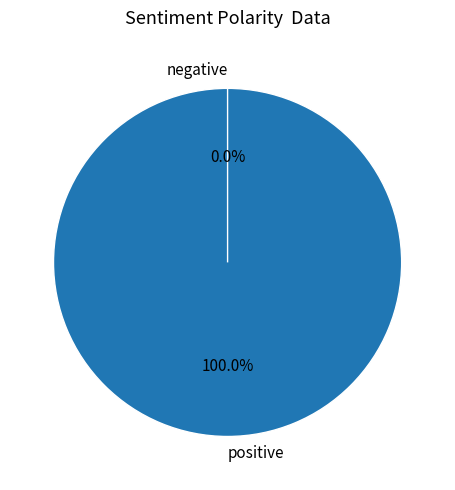

To the nearest percent, what is the difference between the 0 and 1 slice percentages?

100%